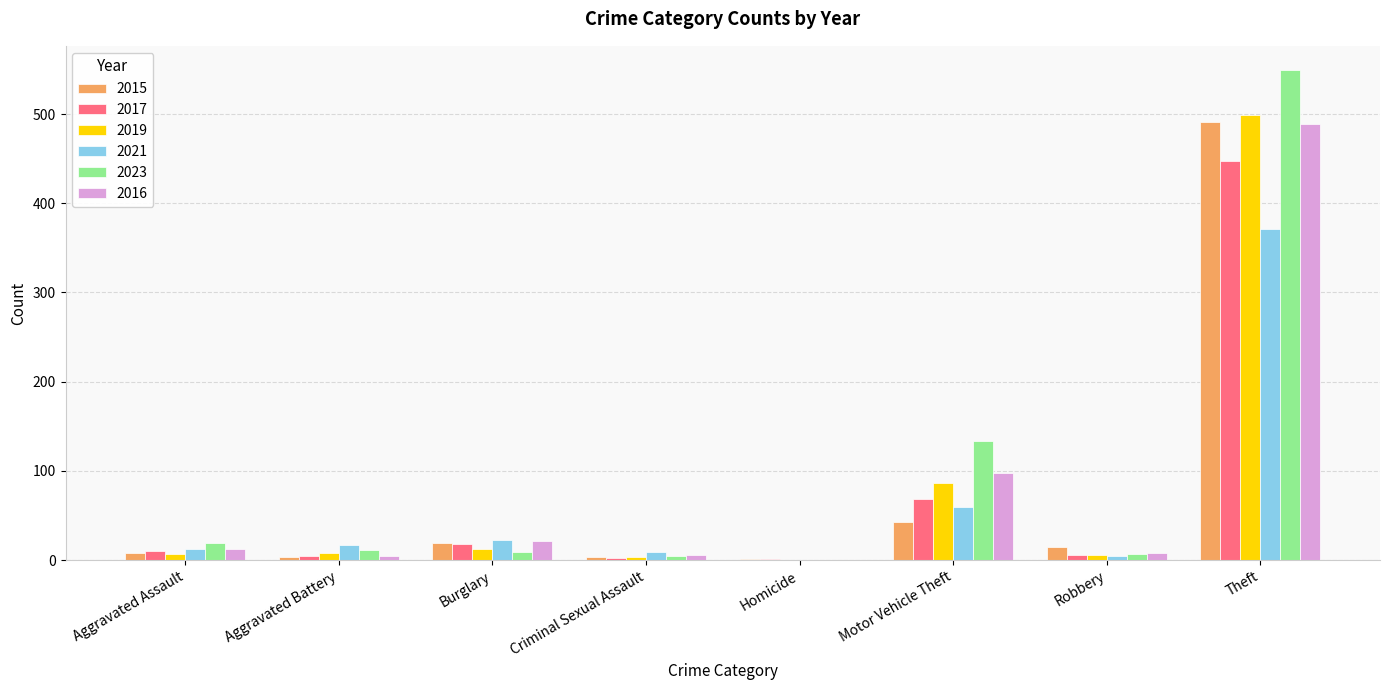

Between Criminal Sexual Assault and Motor Vehicle Theft, which series saw the biggest shift?

2023